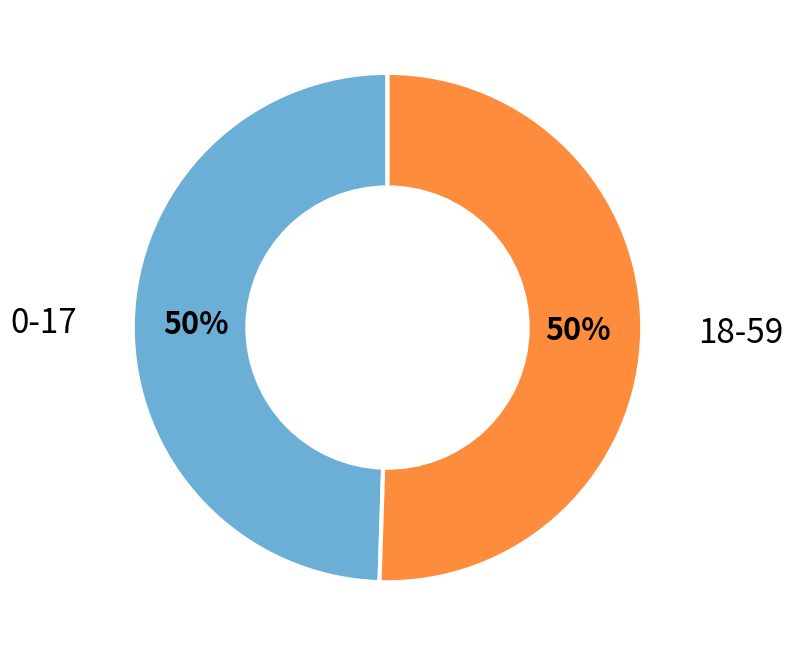

Count the number of slices in the pie.

2